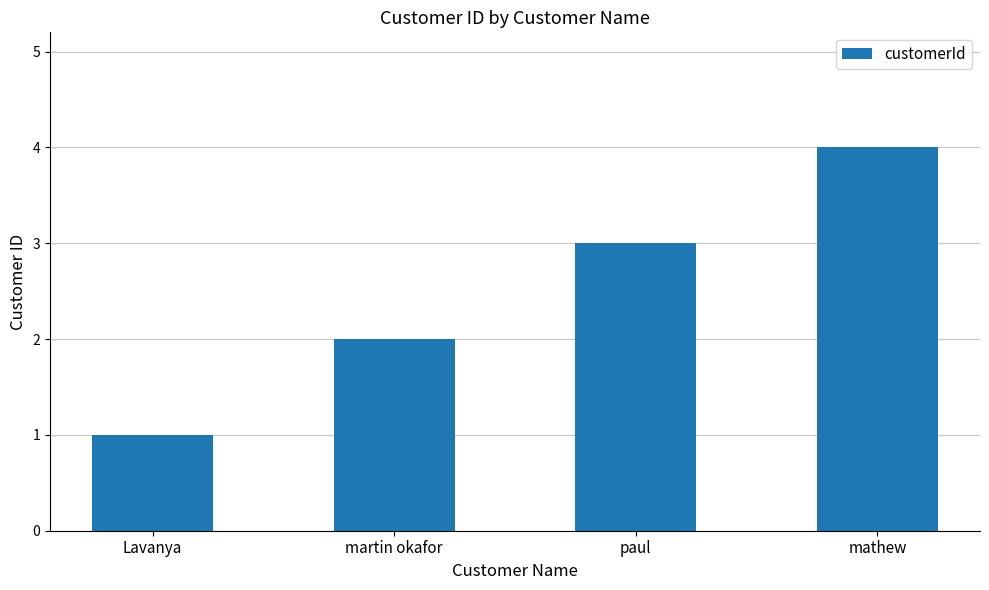

How many bars are there in total?

4